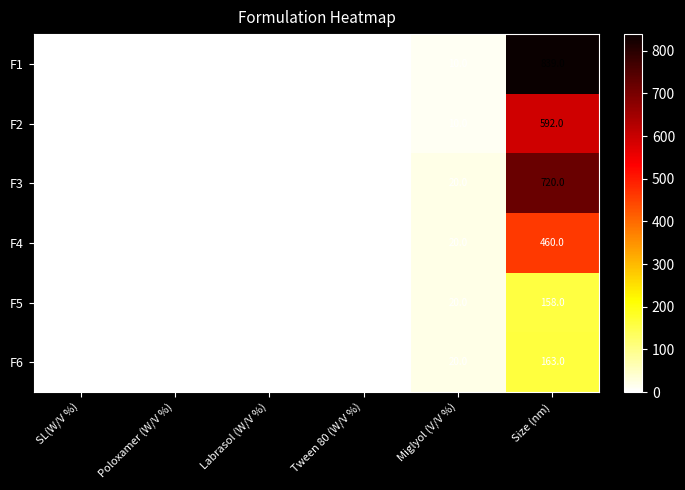

What is the sum of the F4 values at Tween 80 (W/V %) and Size (nm)?

461.7